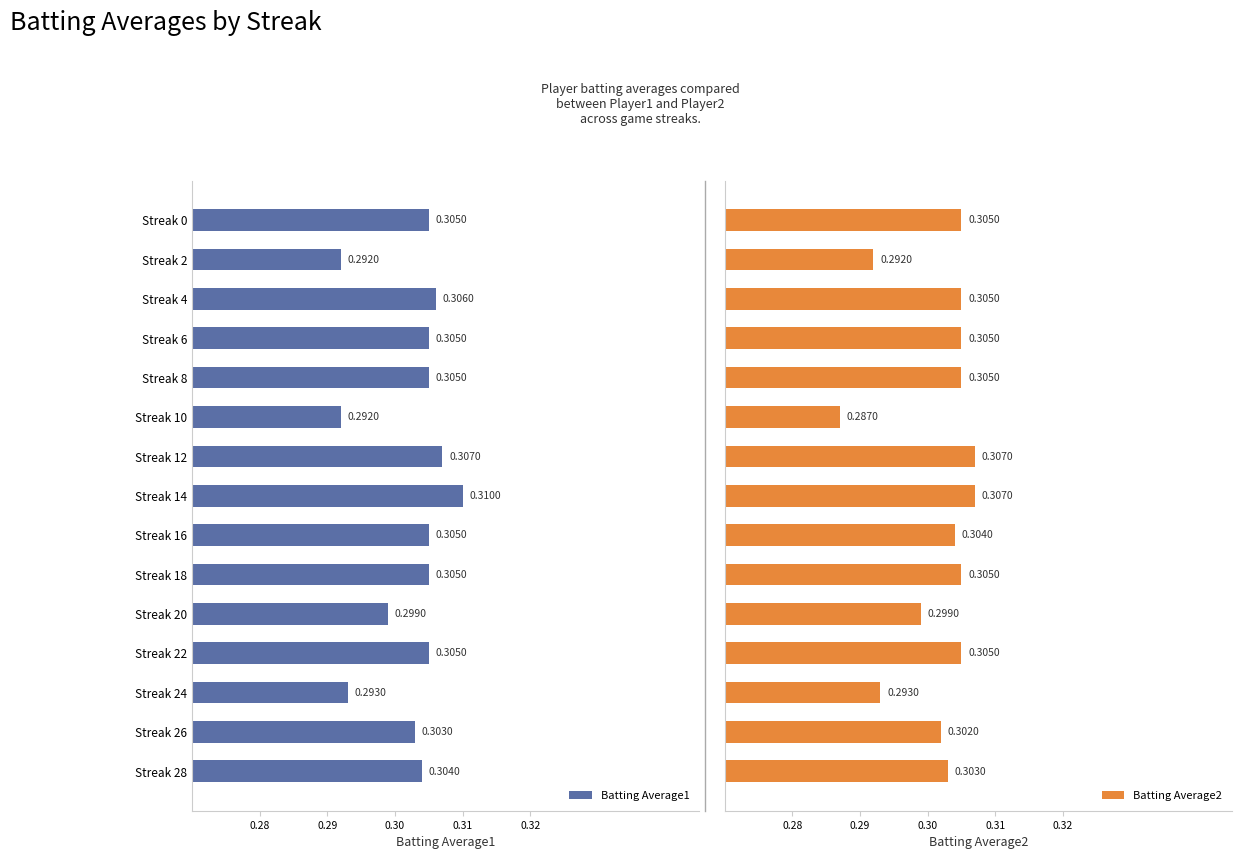

Rank the series by their maximum value, from lowest to highest.

Batting Average2, Batting Average1